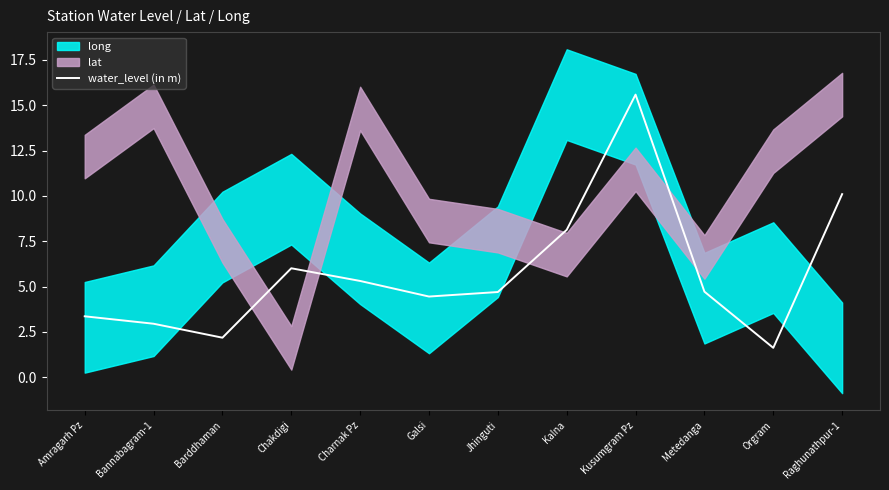

At which label does the data first exceed 4?

Chakdigi